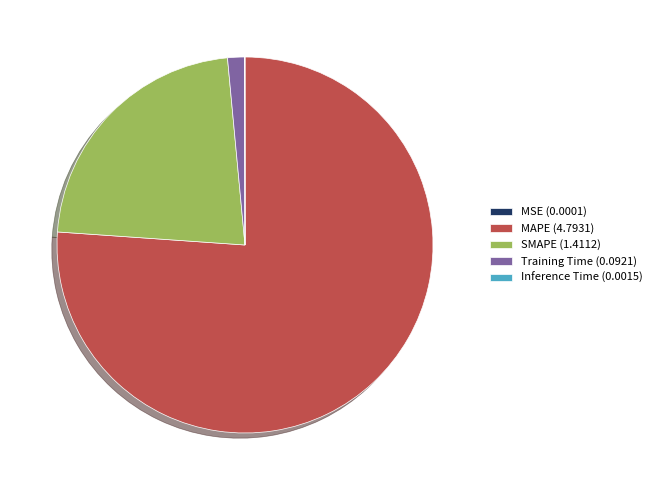

What is the largest slice in the pie chart?

MAPE